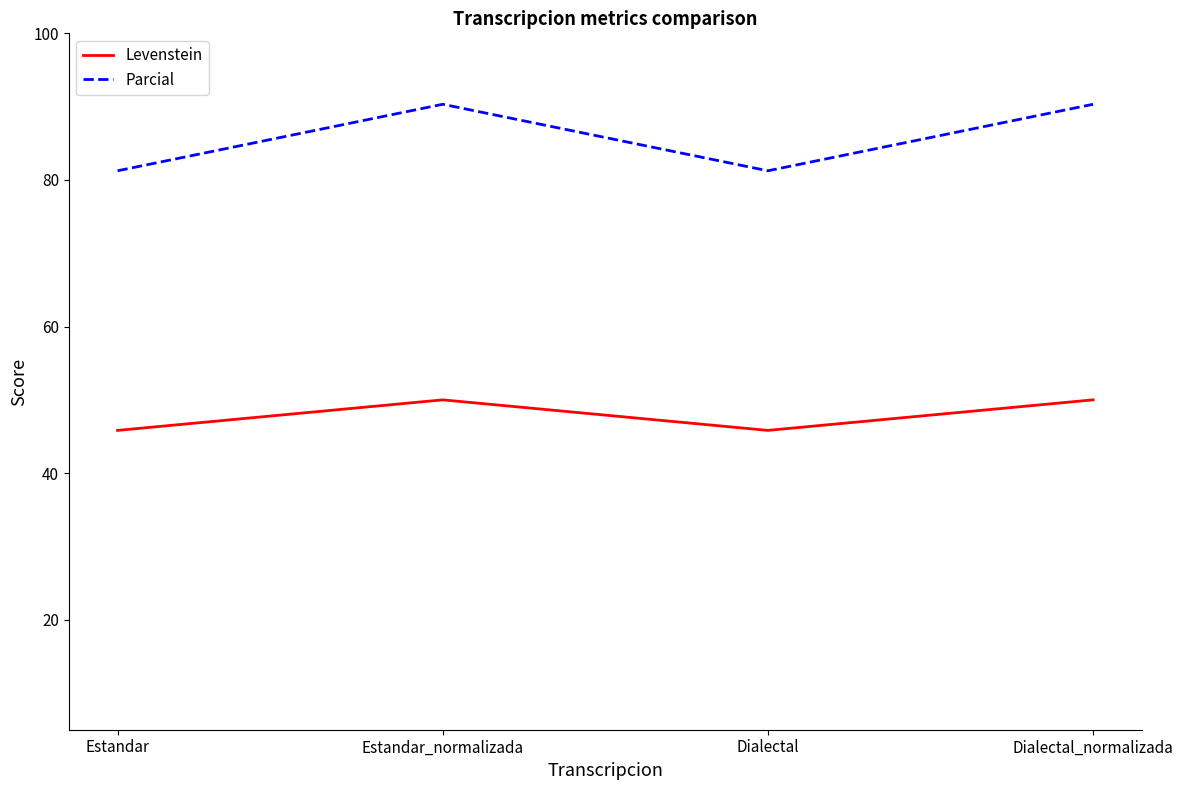

Where is the first local minimum for Parcial?

Dialectal